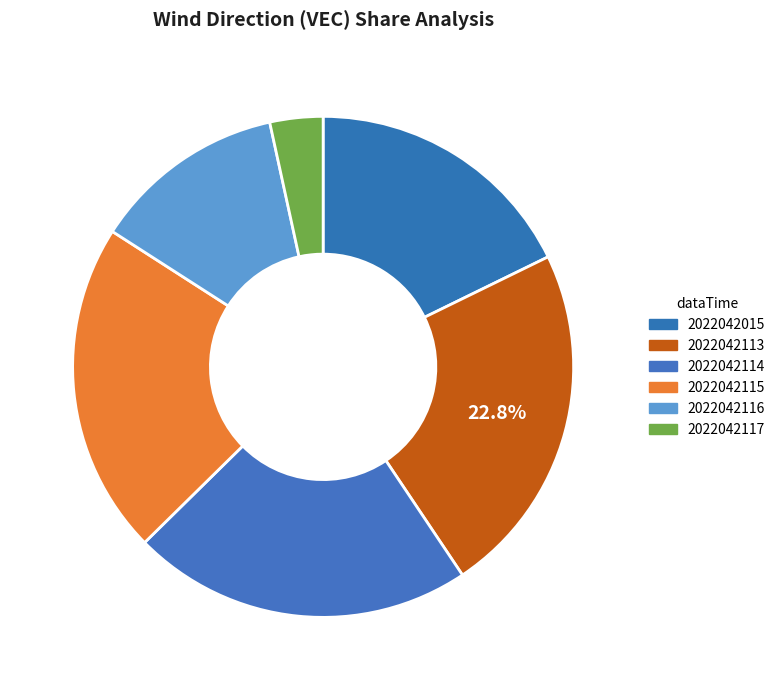

Is it true that 2022042116 is 1% of the pie?

False